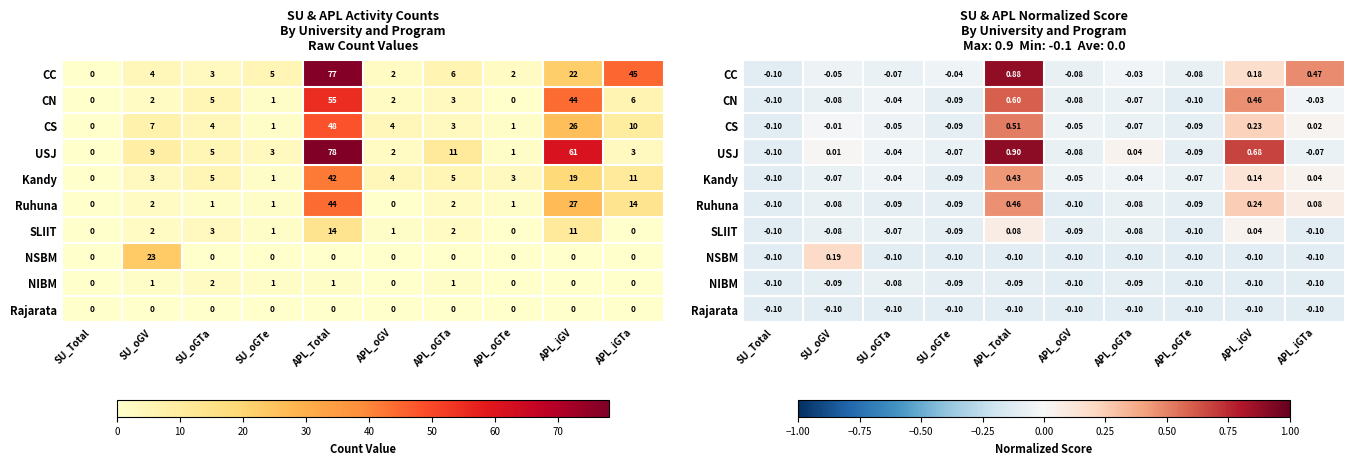

Which series has the largest total across all categories?

USJ